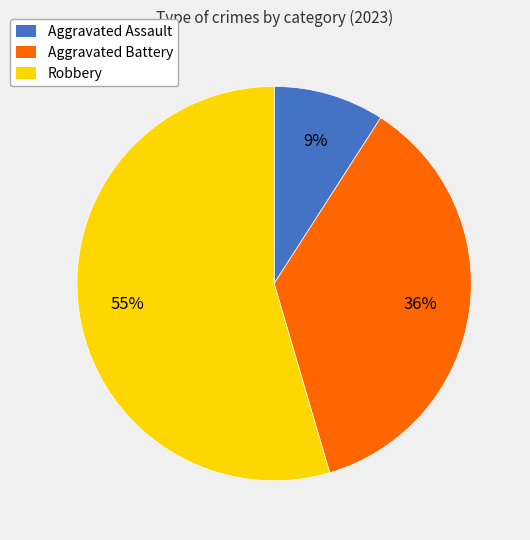

To the nearest percent, what is the combined percentage of Robbery and Aggravated Assault?

64%